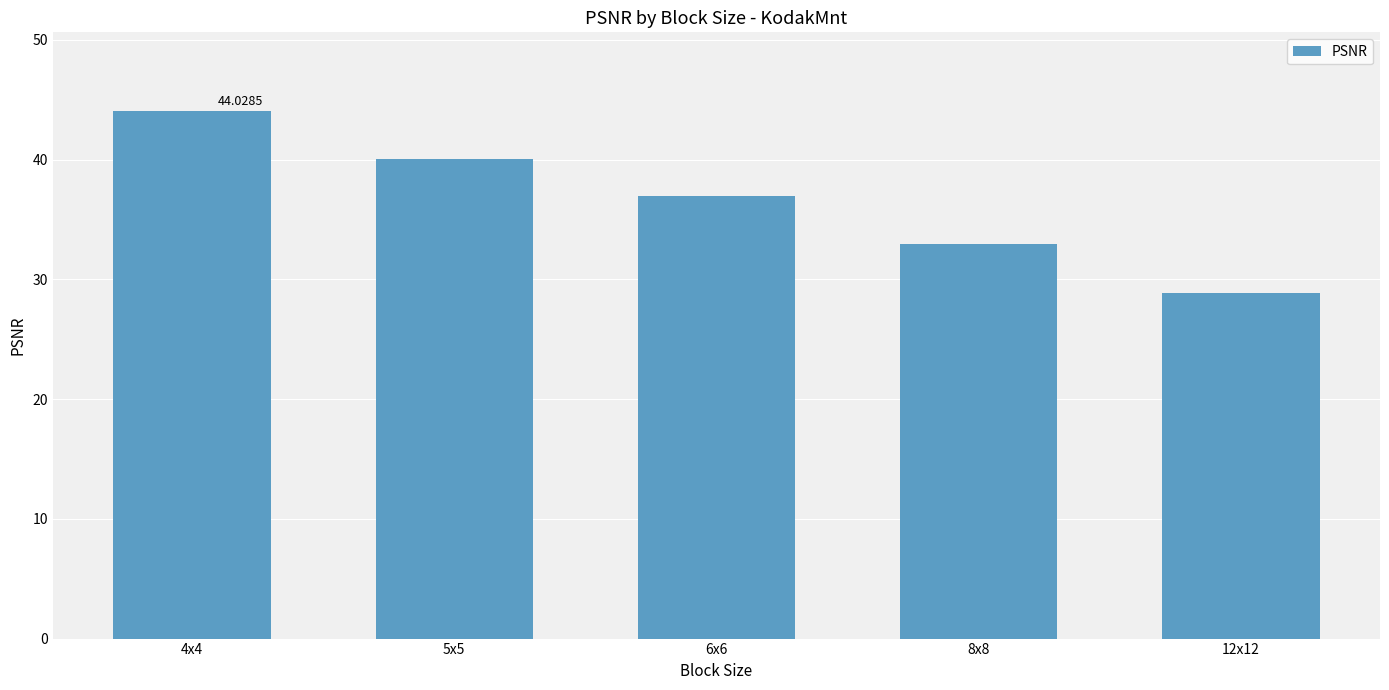

What is the sum of all values?

182.9